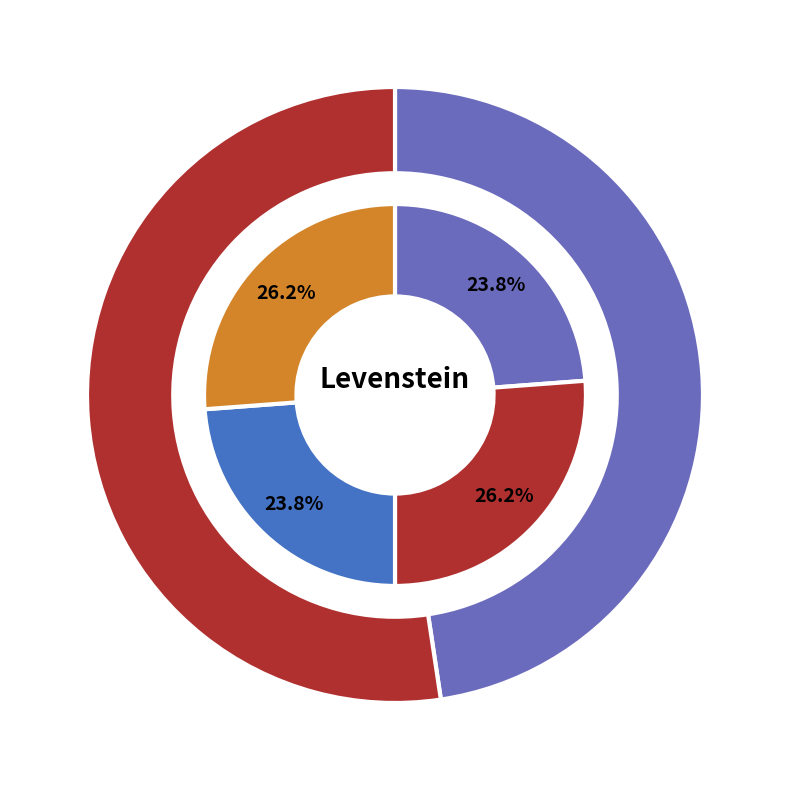

To the nearest percent, what portion does Estandar_normalizada represent?

26%